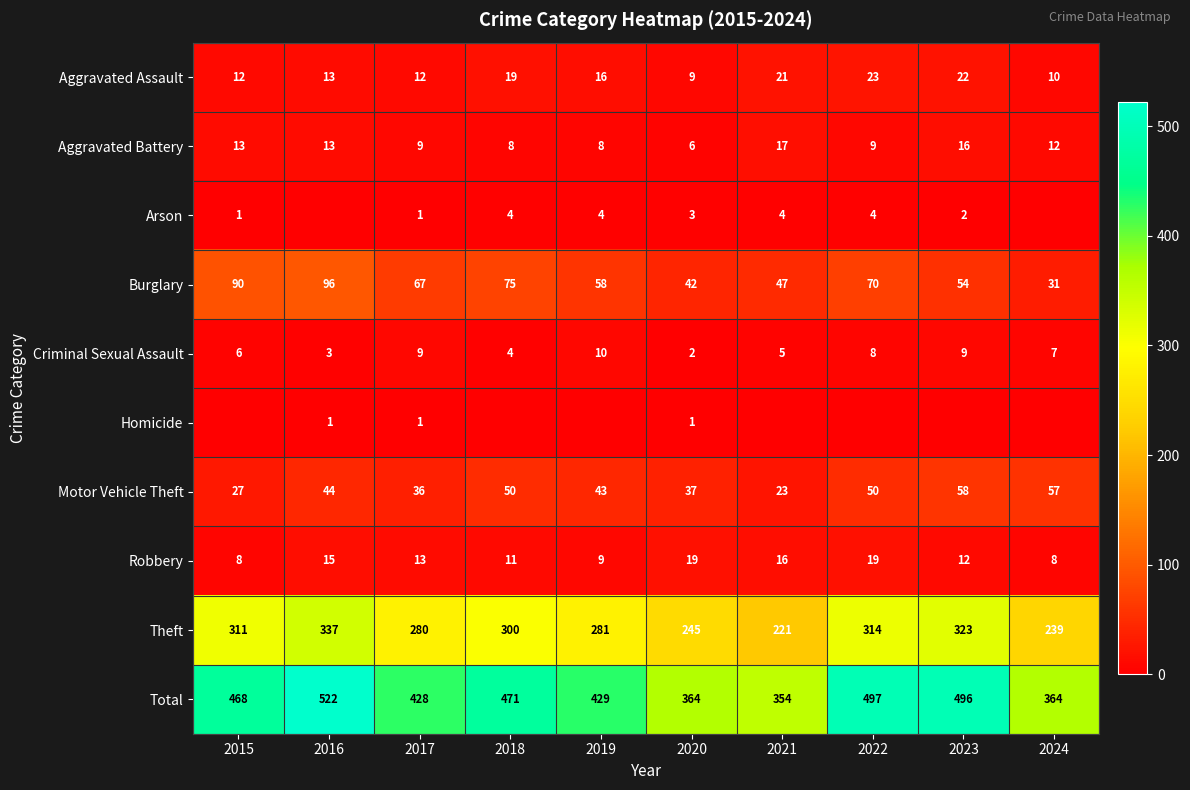

Is it true that Burglary equals 47 at 2021?

True